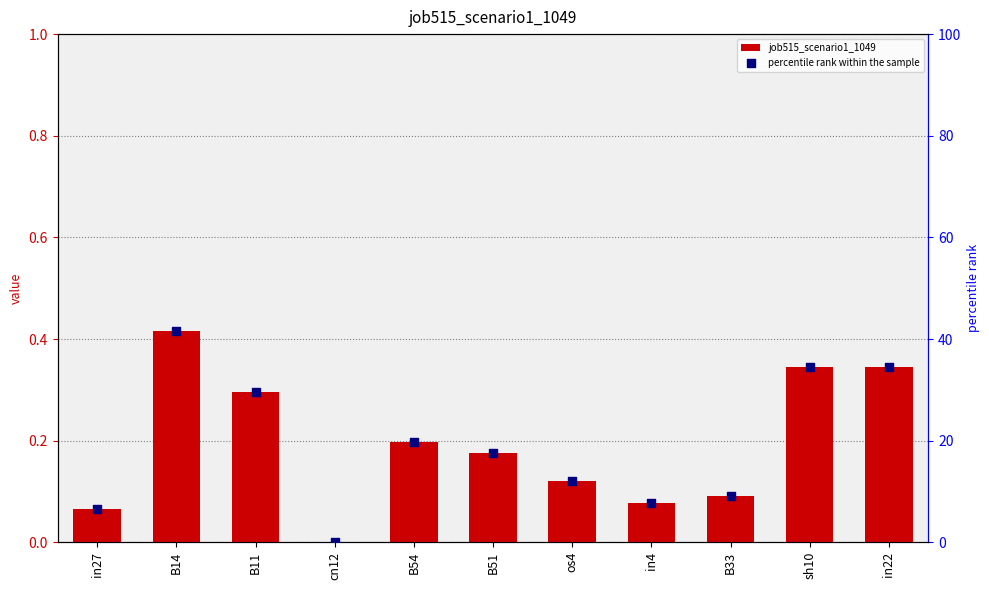

Which series reaches the maximum Y coordinate?

percentile rank within the sample